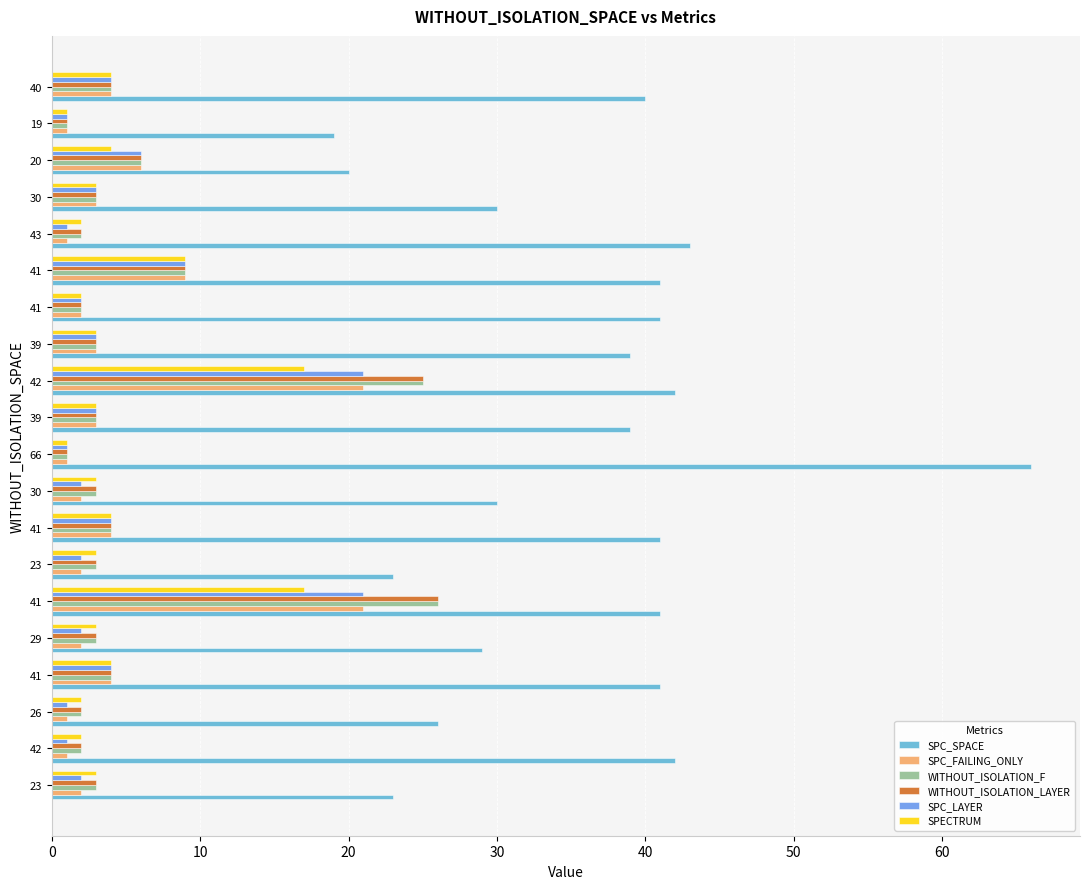

What is the average value of the WITHOUT_ISOLATION_F series?

5